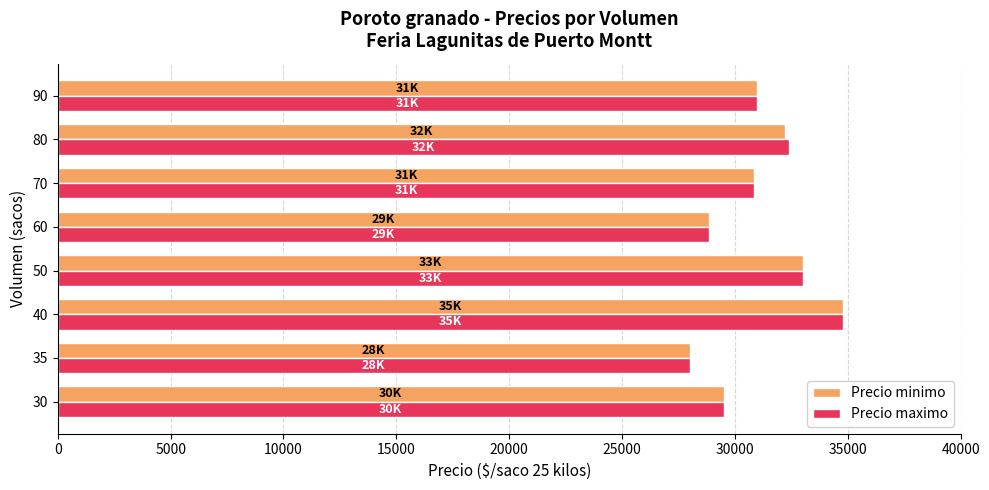

What is the spread (max minus min) of values at 80?

200.0